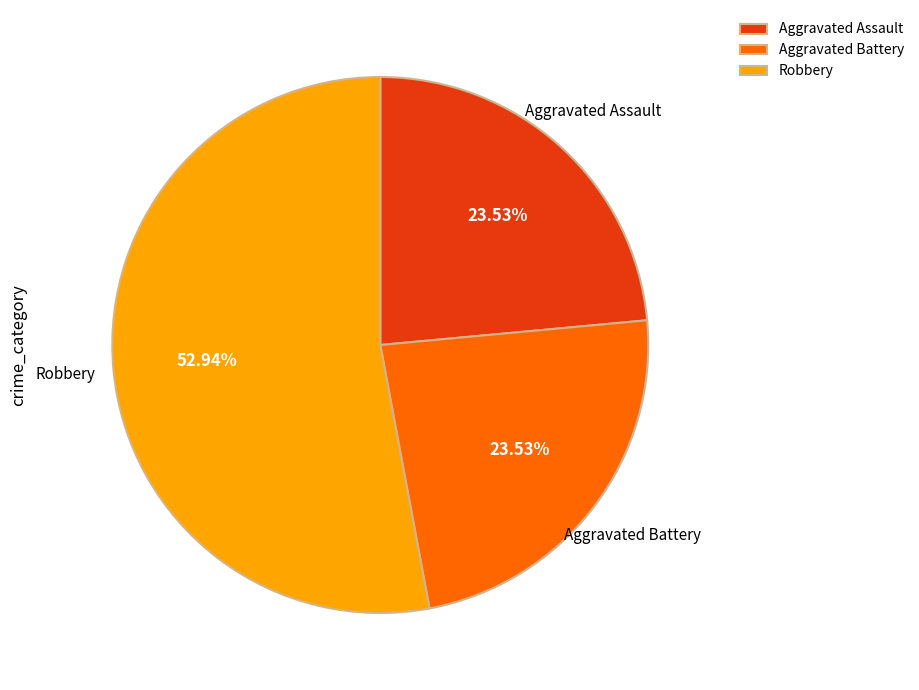

What percentage is the Robbery slice, to the nearest percent?

53%